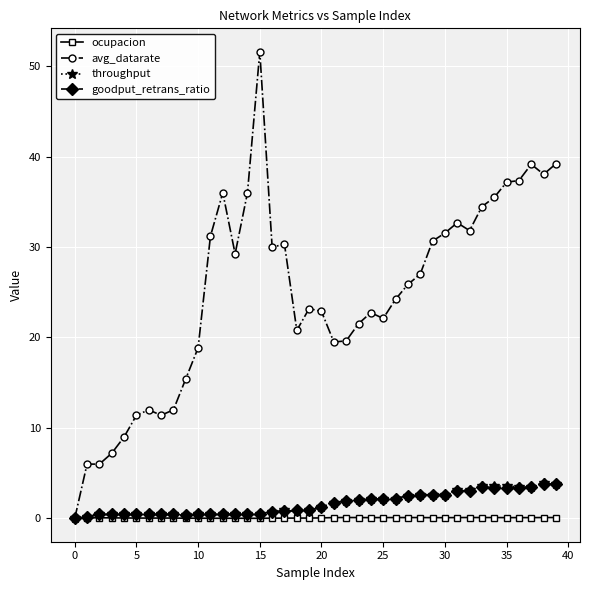

True or false: avg_datarate has more than 1 interior local peaks.

True